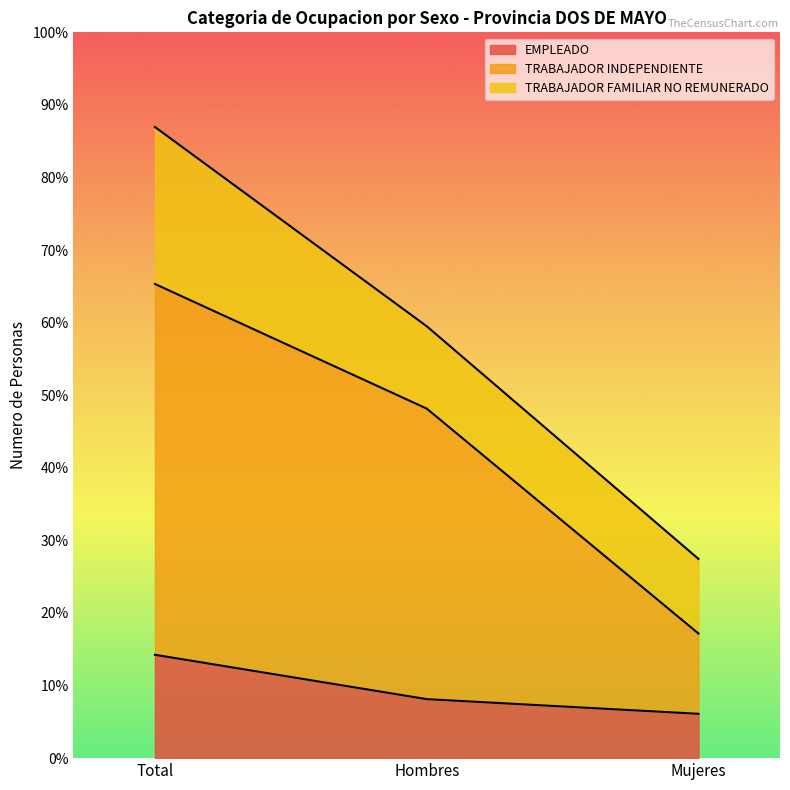

Does the chart have visible grid lines?

No